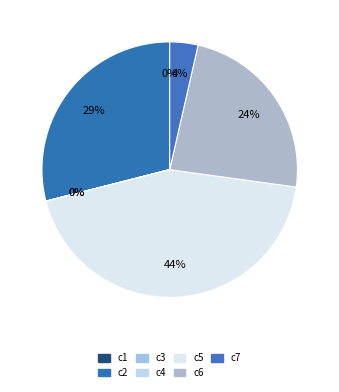

What portion of the pie excludes c2?

71.0%